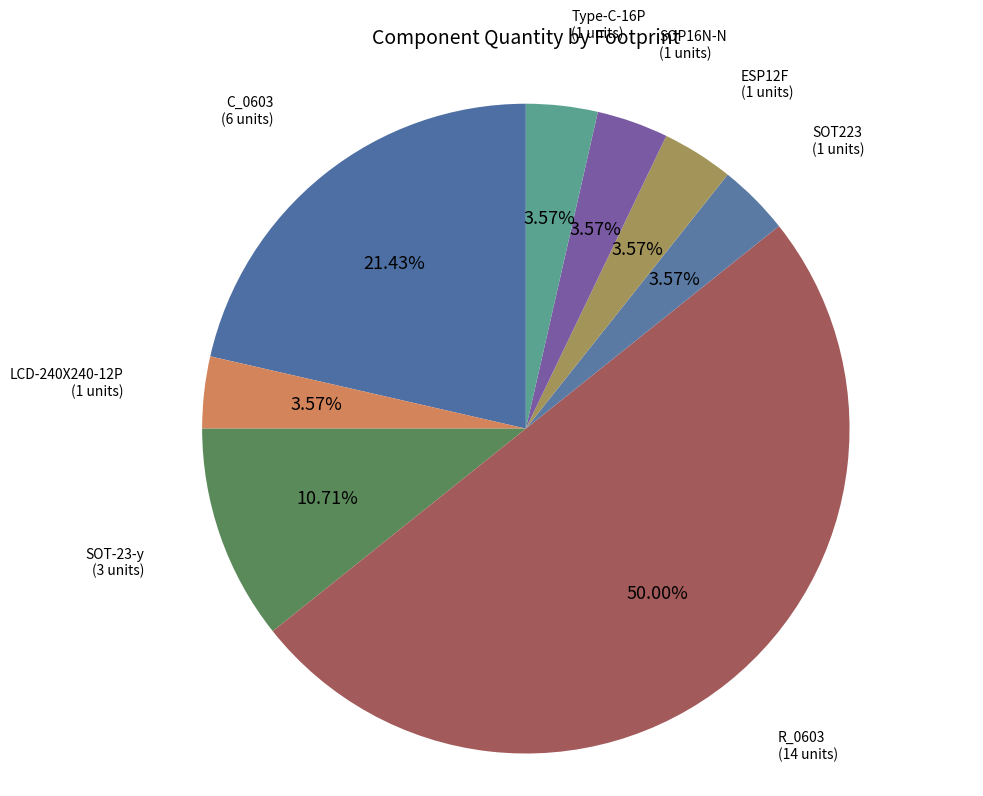

Approximately how many times larger is the value at SOT223 compared to ESP12F?

1.0